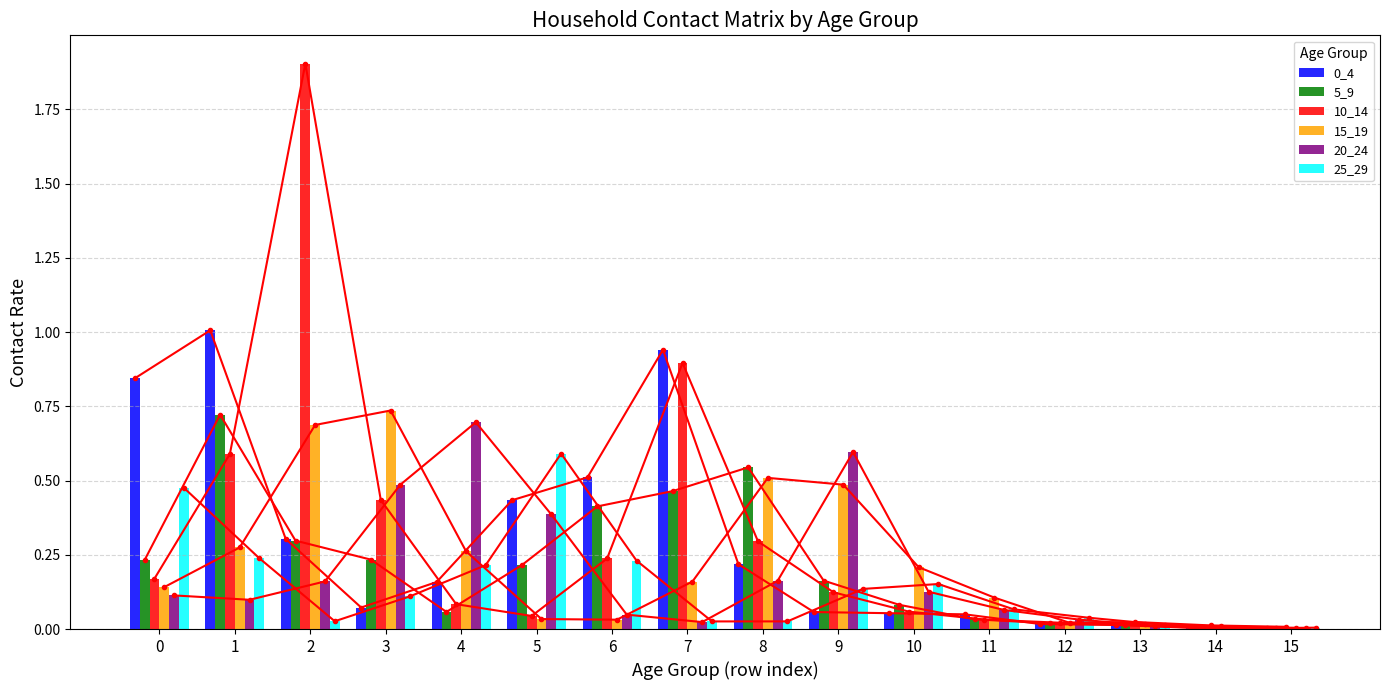

Does the chart contain any negative values?

No